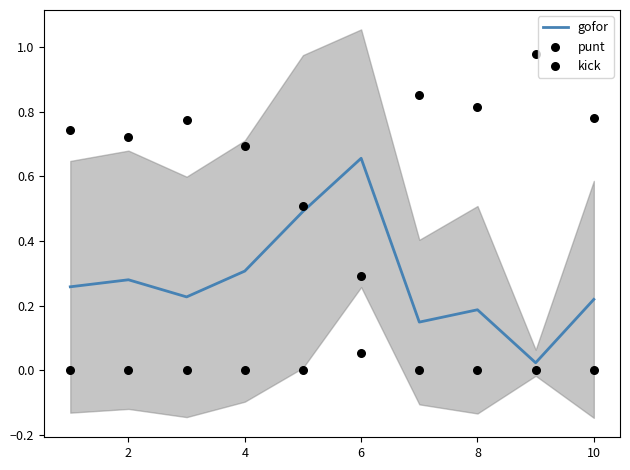

Which series contains the lowest Y value?

punt